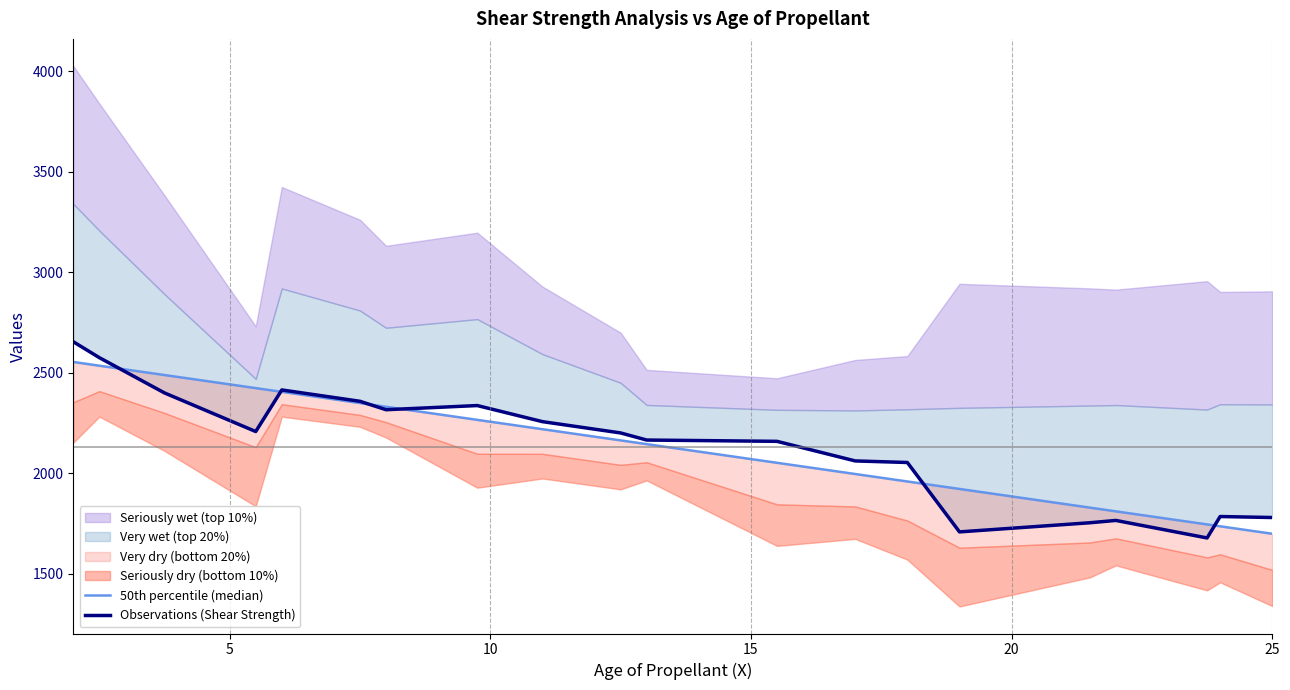

True or false: 50th percentile (median) and Observations (Shear Strength) cross at least once.

True